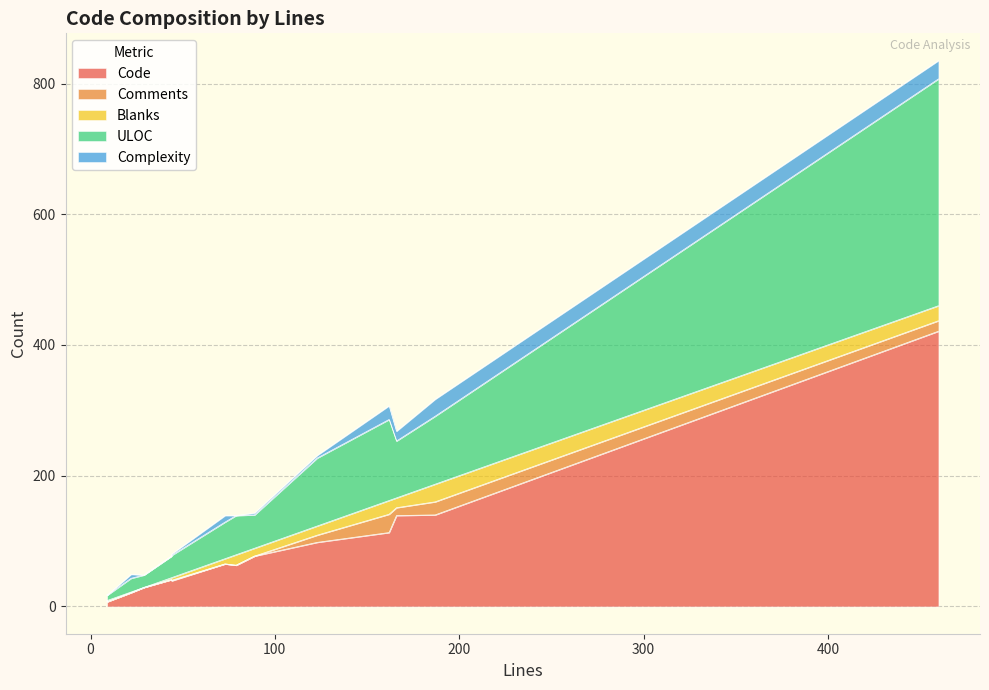

At which label is Complexity closest to 14?

166